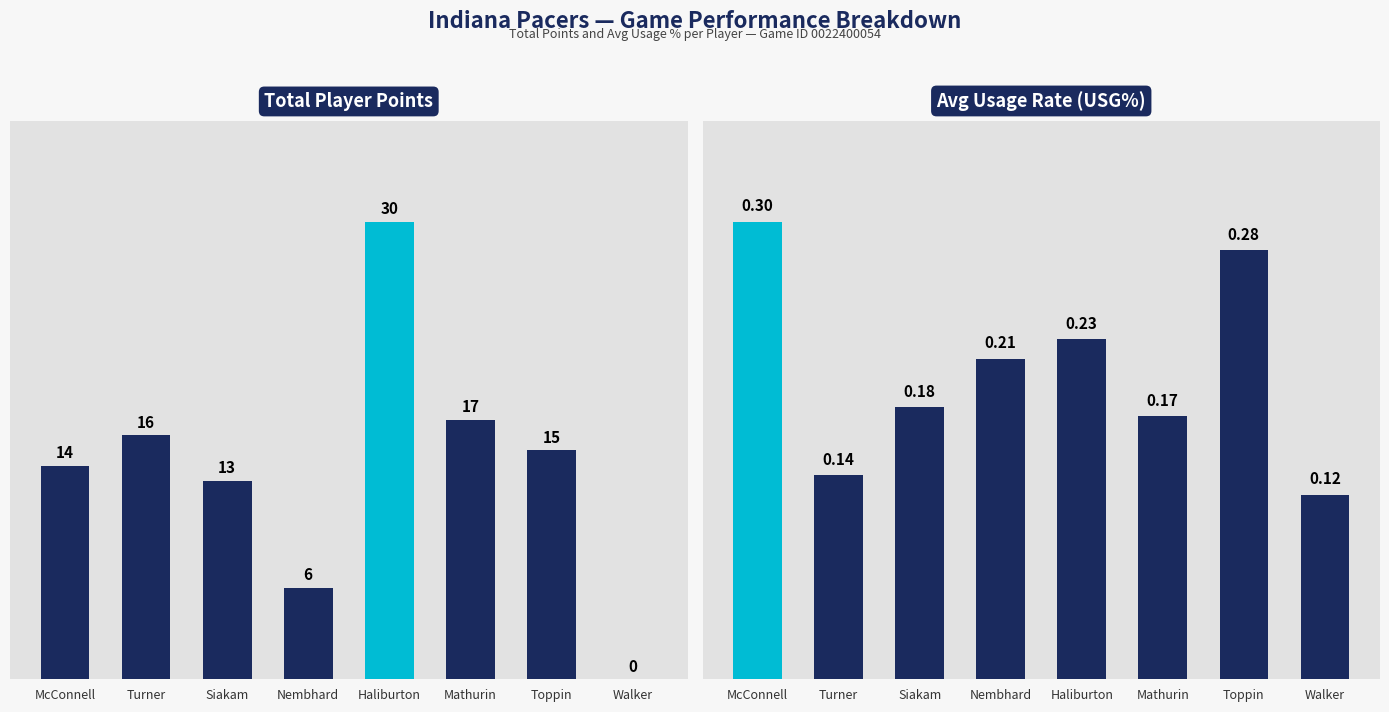

What is the maximum value shown in the chart?

30.0